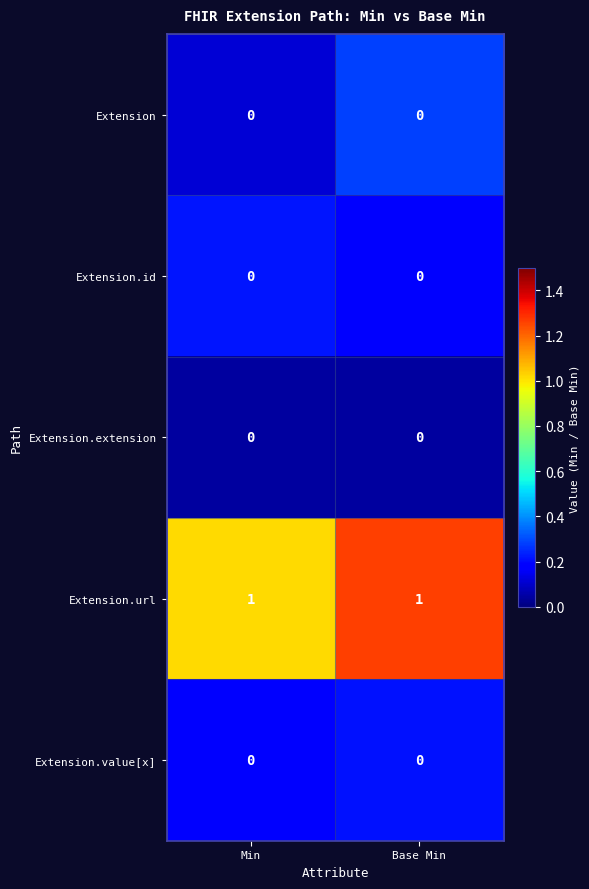

Reading left to right, what are all the values shown in this chart?

Extension: Min=0	Base Min=0
Extension.id: Min=0	Base Min=0
Extension.extension: Min=0	Base Min=0
Extension.url: Min=1	Base Min=1
Extension.value[x]: Min=0	Base Min=0